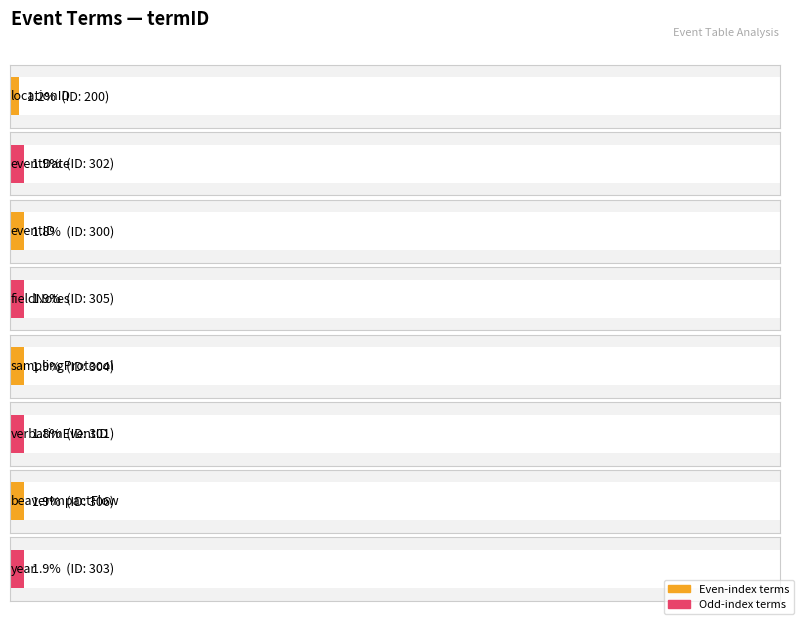

What position from the left is samplingProtocol?

5